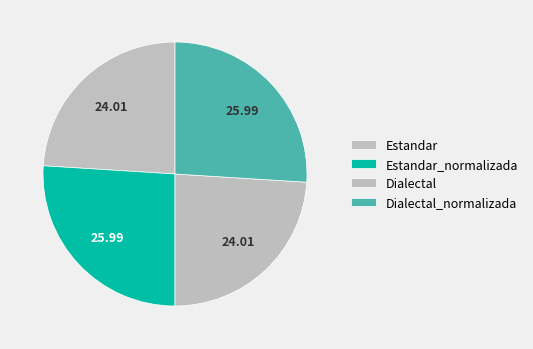

How many segments does this pie chart have?

4